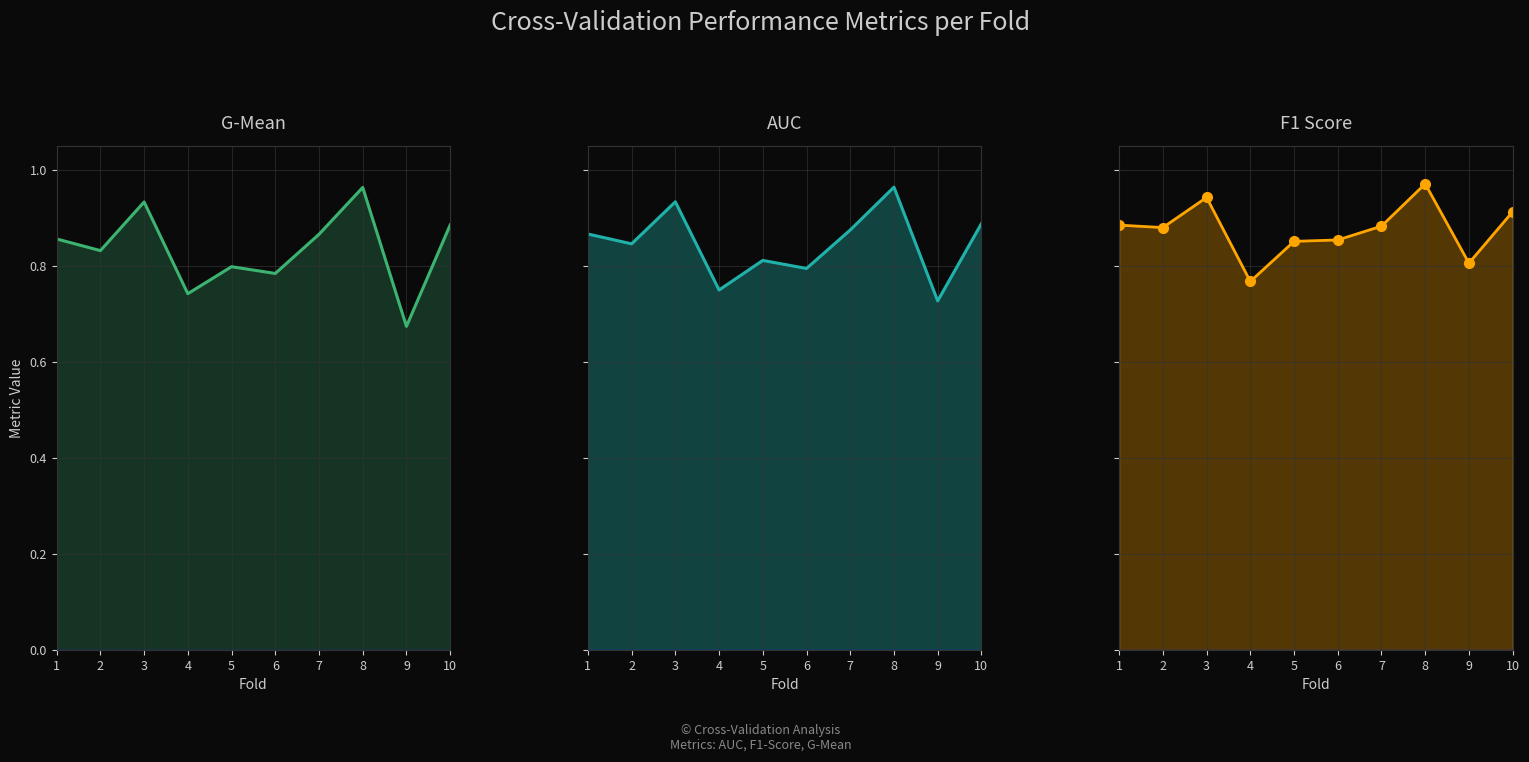

Which has a higher value, 6 or 7?

7